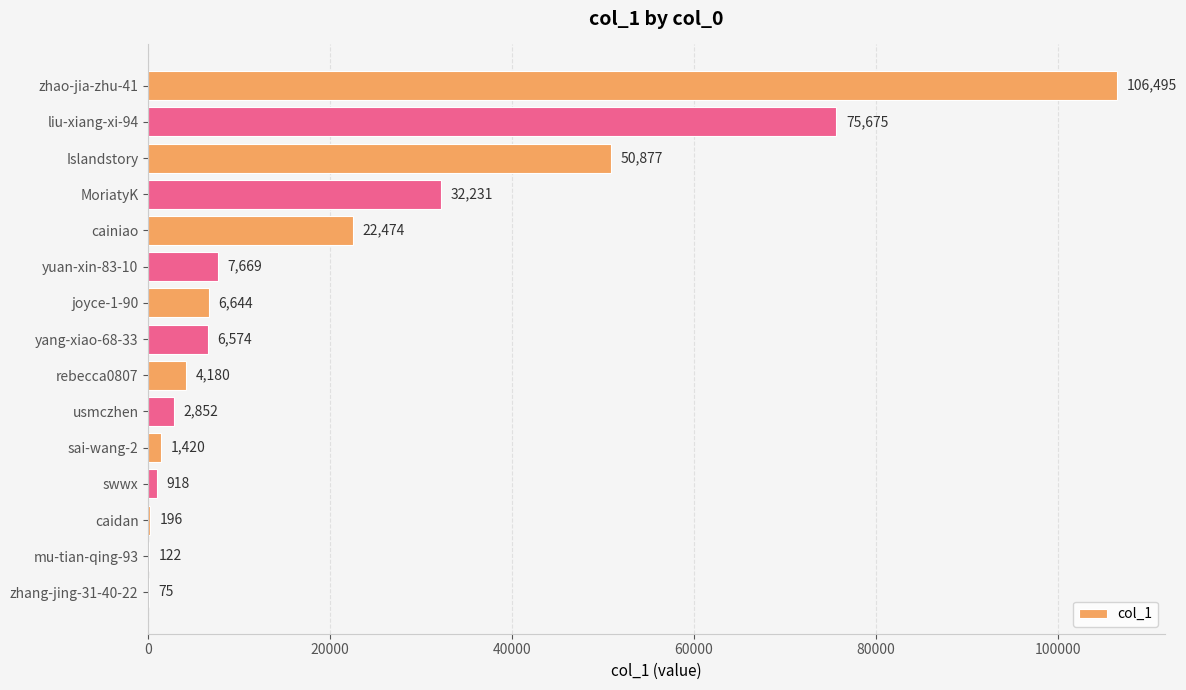

Count the number of data series in this chart.

1